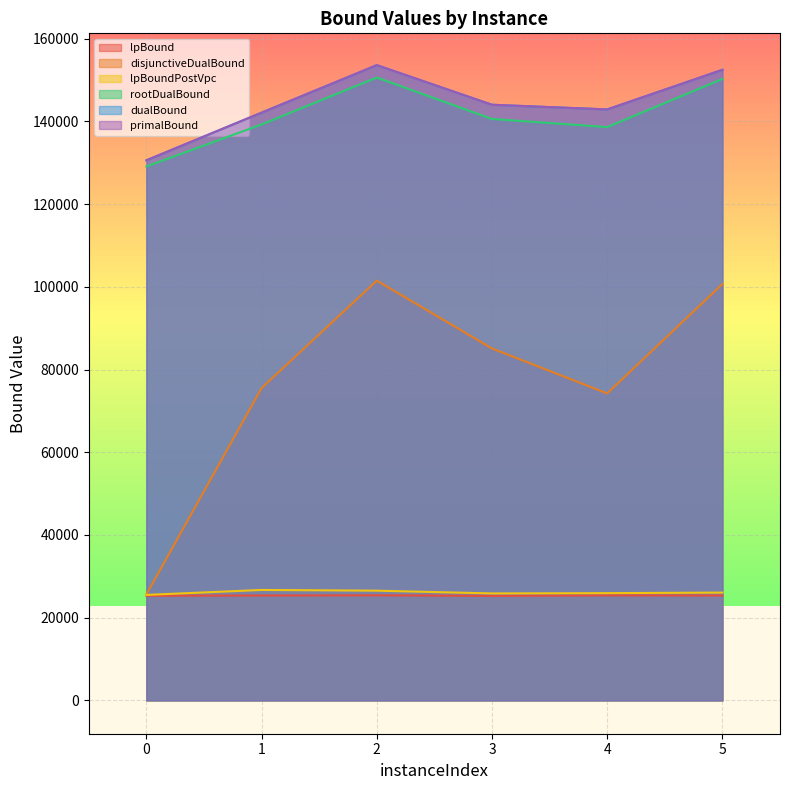

How many lines are shown in the chart?

6